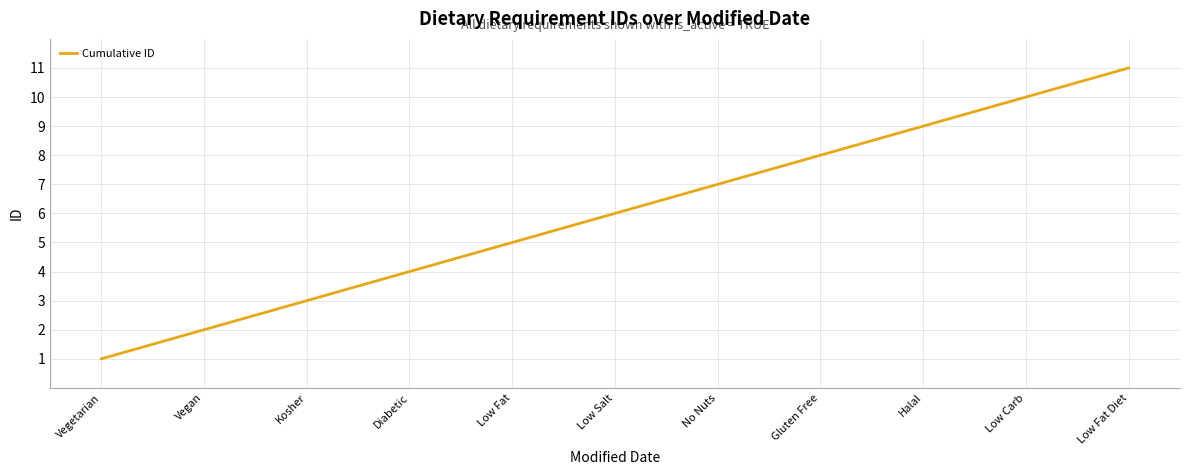

What is the minimum value shown in the chart?

1